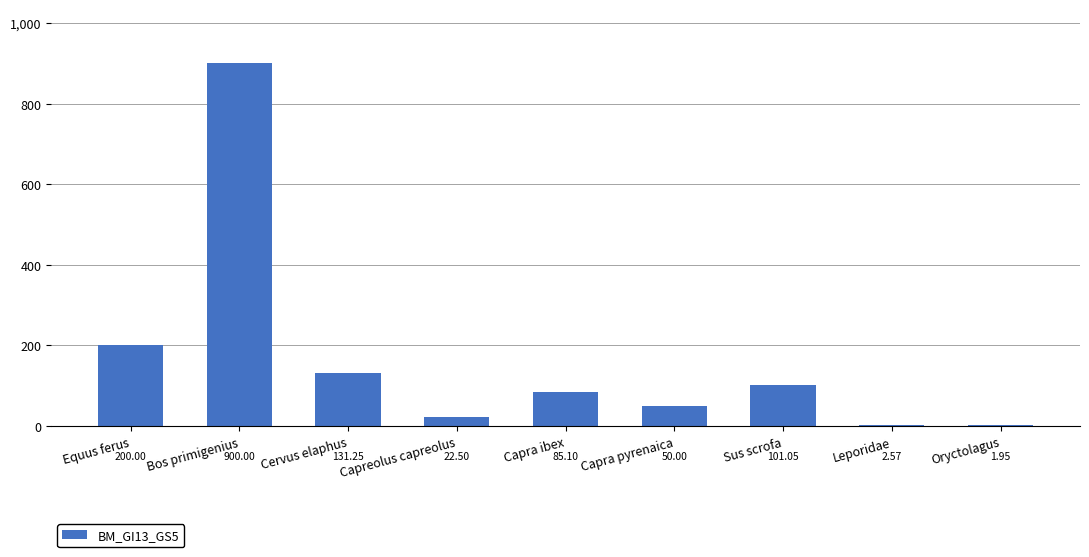

Which category has the highest value across all series?

Bos primigenius